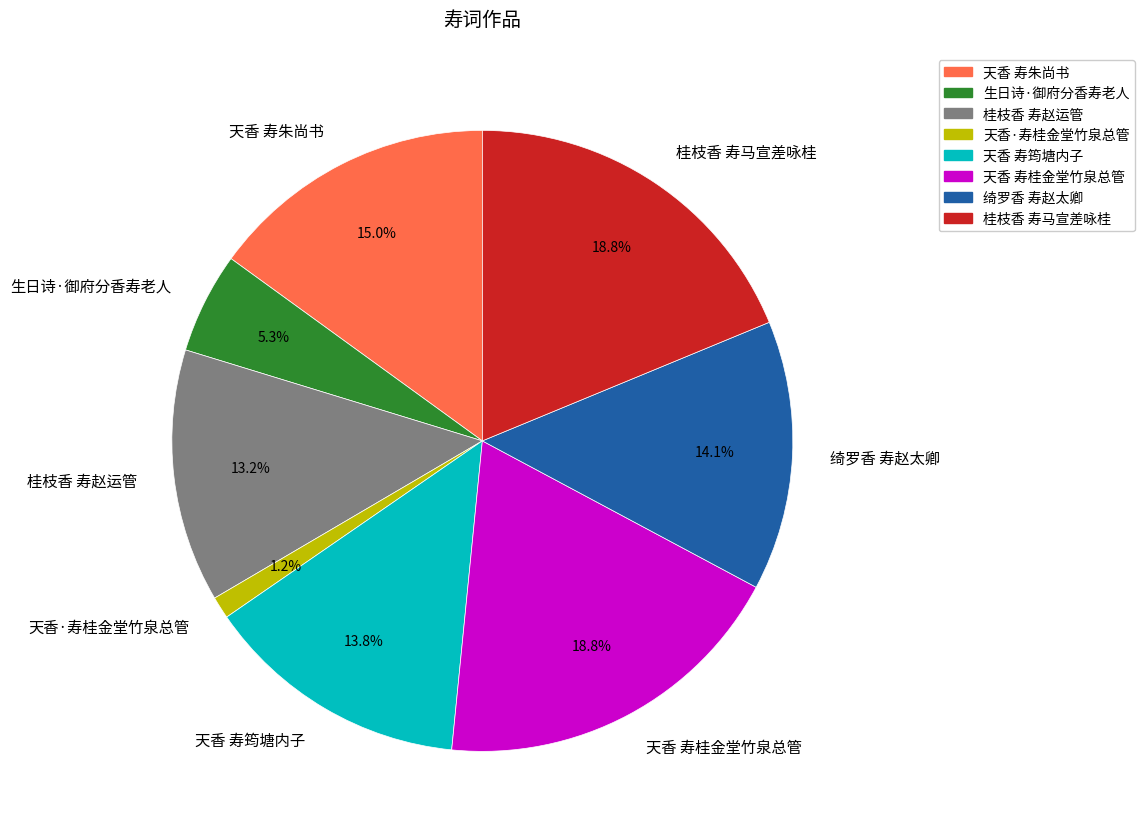

Which slice is the smallest?

天香·寿桂金堂竹泉总管